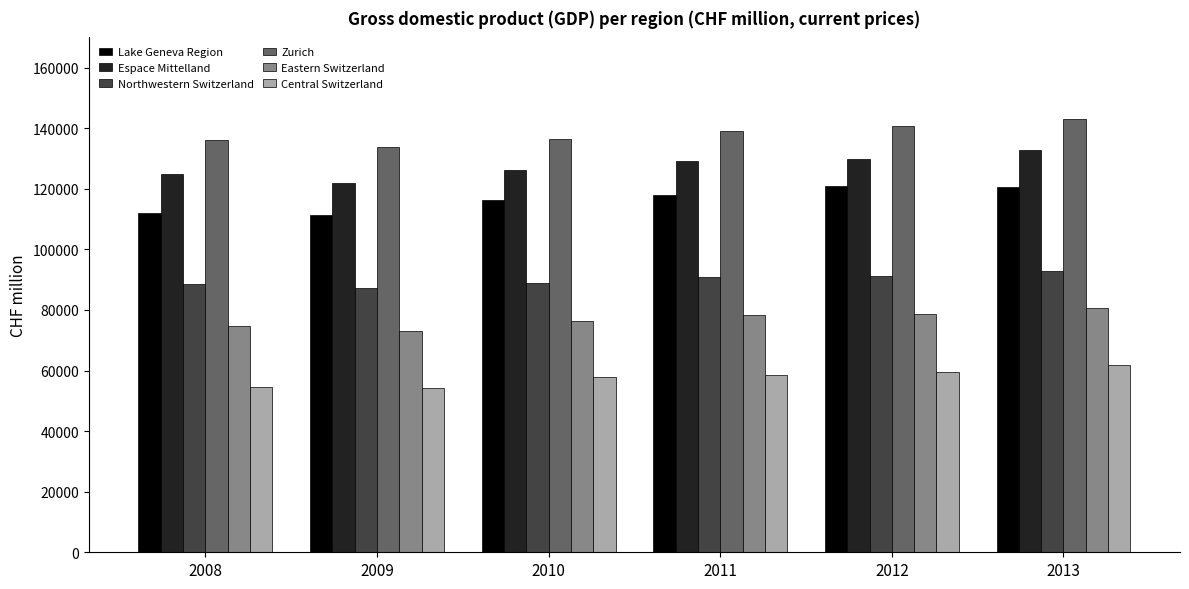

What is the sum of all Central Switzerland values?

346917.0